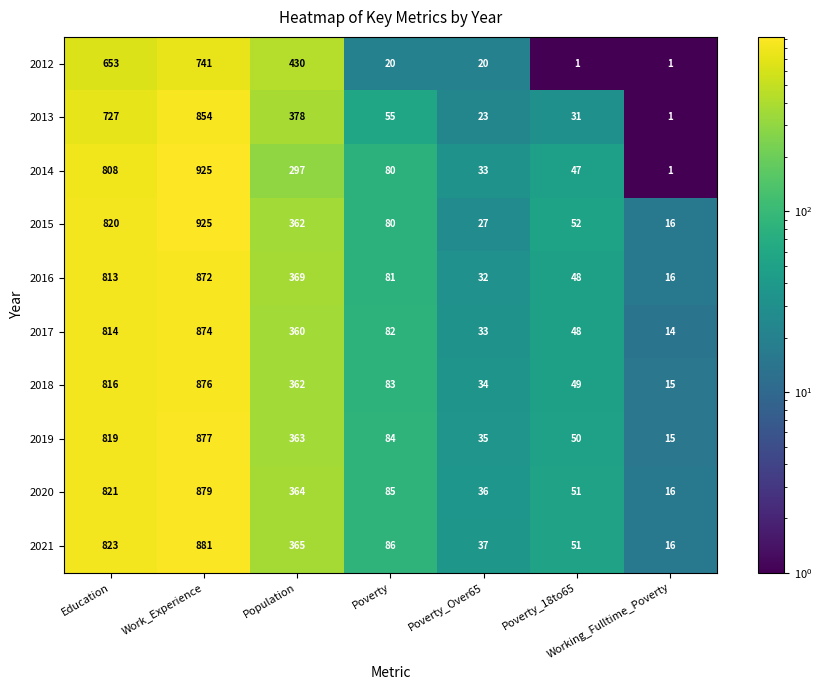

What is the difference between the 2018 values at Poverty_18to65 and Population?

313